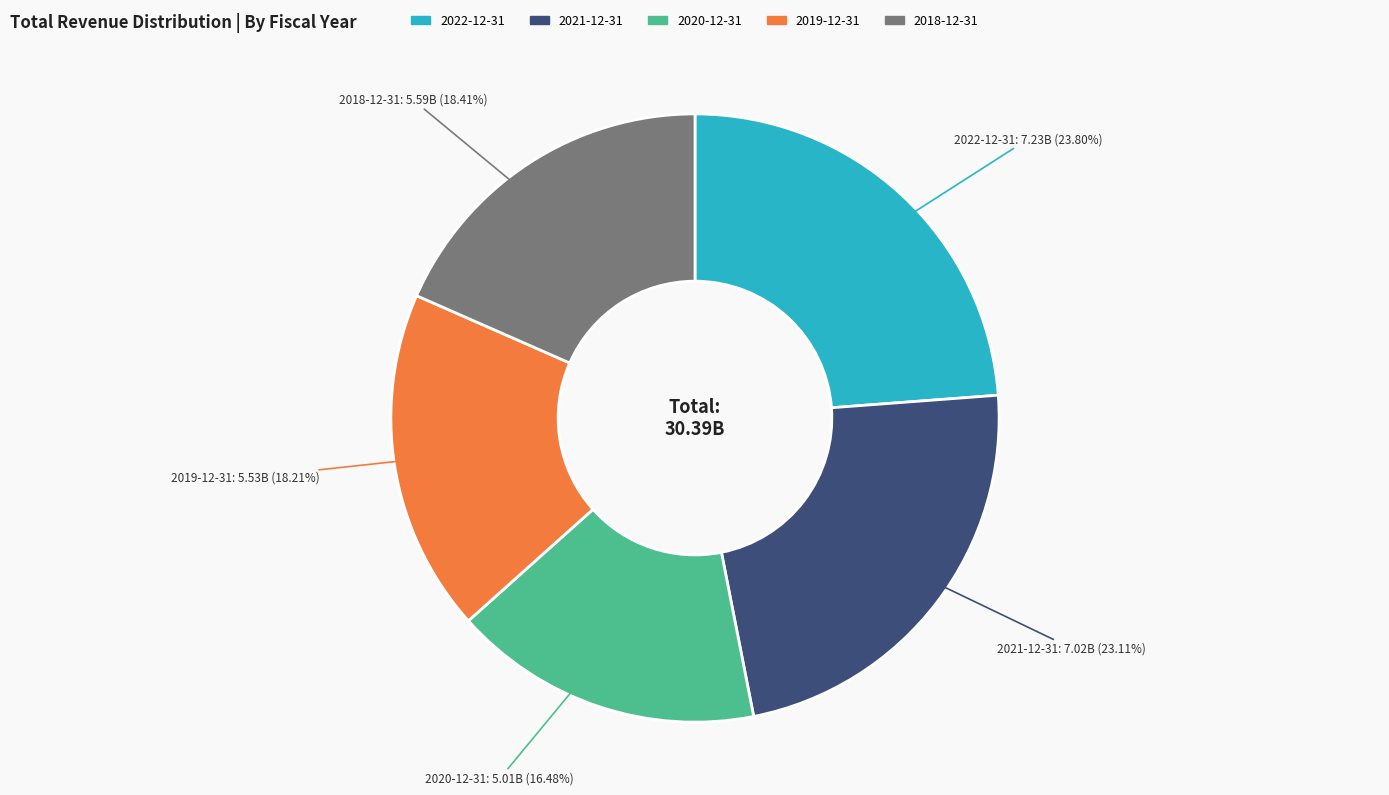

What portion of the pie excludes 2019-12-31?

81.8%